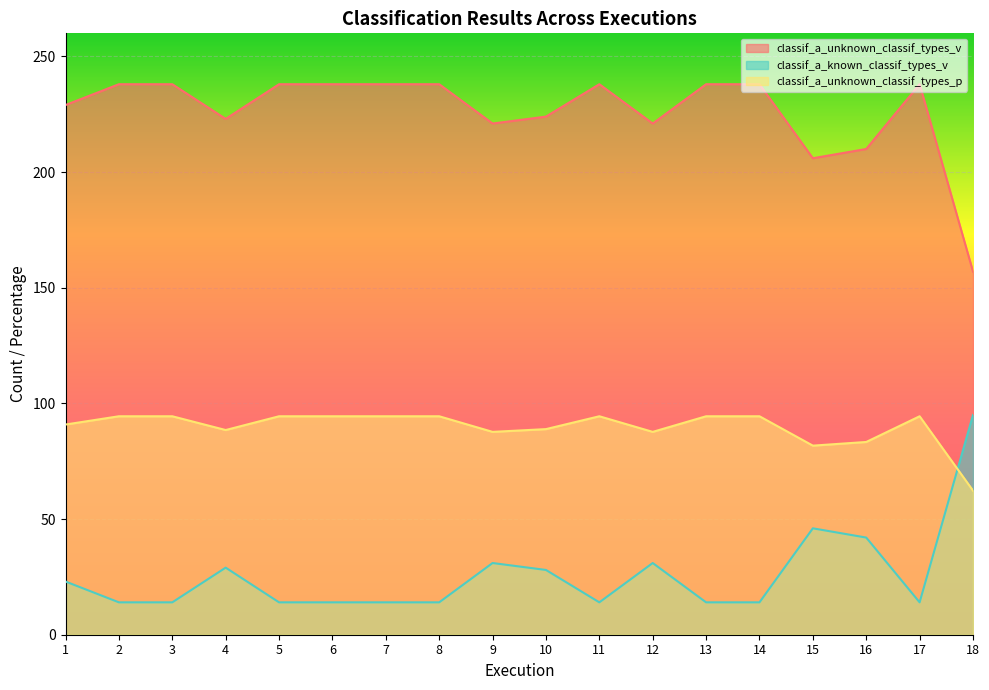

How many interior local valleys does the classif_a_unknown_classif_types_p series have?

4